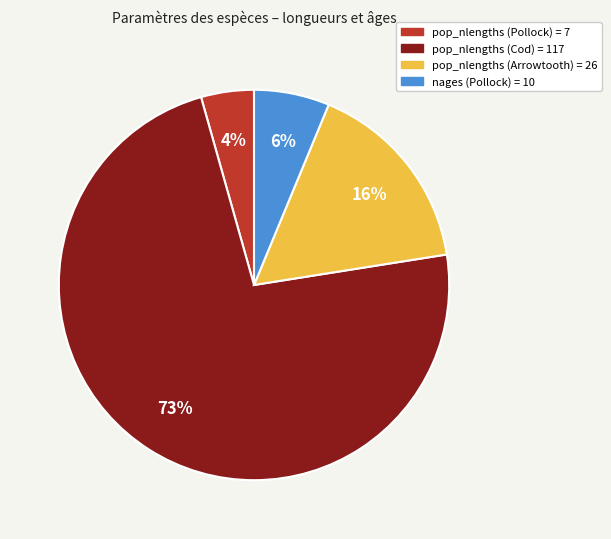

To the nearest percent, what is the difference between the pop_nlengths (Arrowtooth) and pop_nlengths (Pollock) slice percentages?

12%